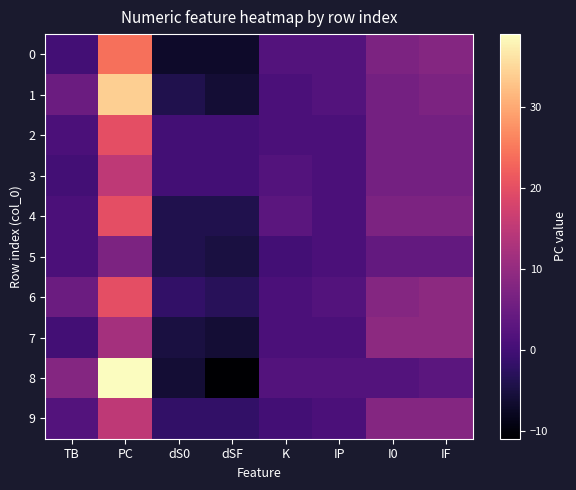

At which category does the chart reach its peak across all series?

PC